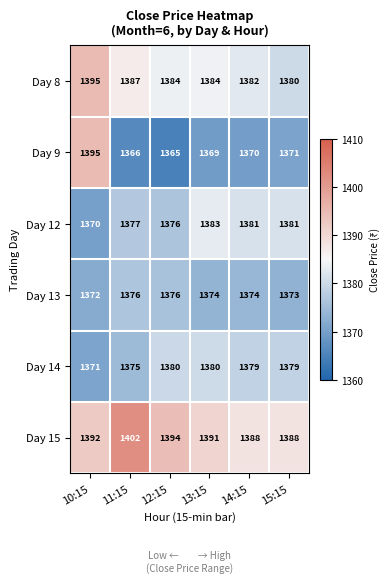

Which category has the highest value in the Day 12 series?

13:15